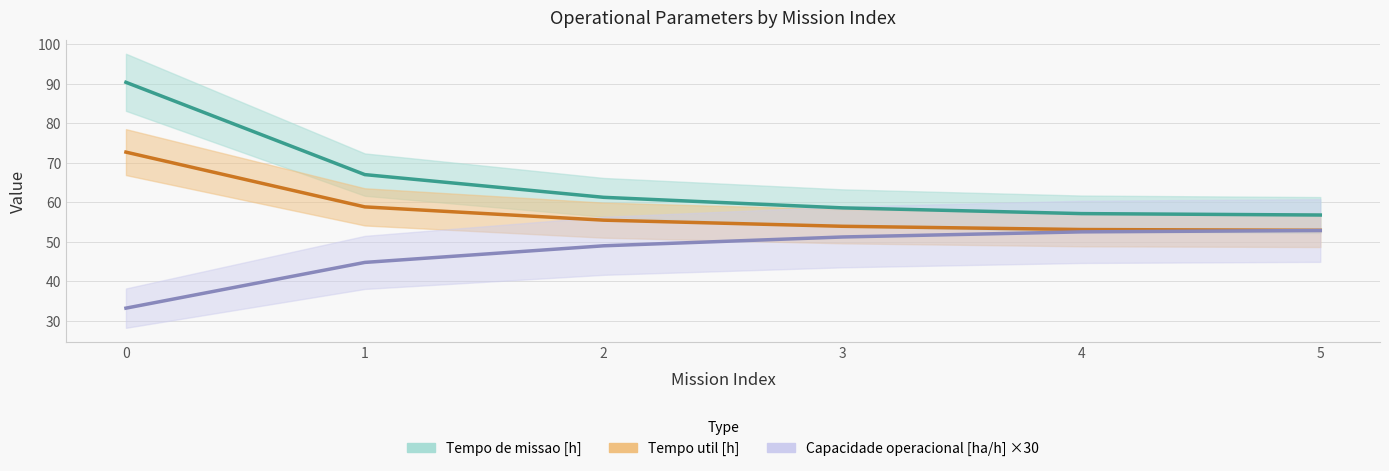

What is the total value across all series at 5?

162.5